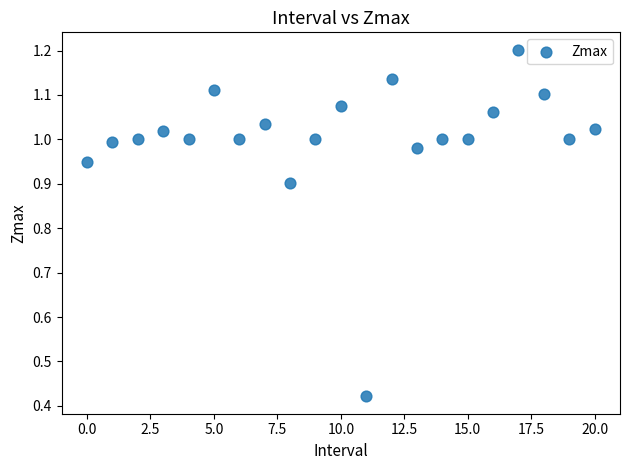

What is the range of Y values (max minus min)?

0.8